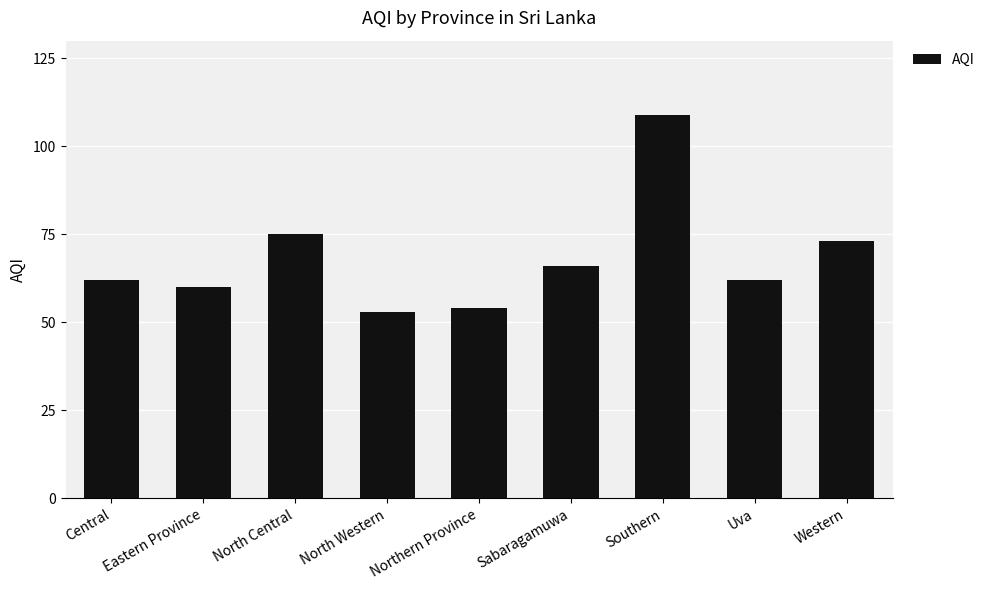

What is the difference between the values at Southern and Sabaragamuwa?

43